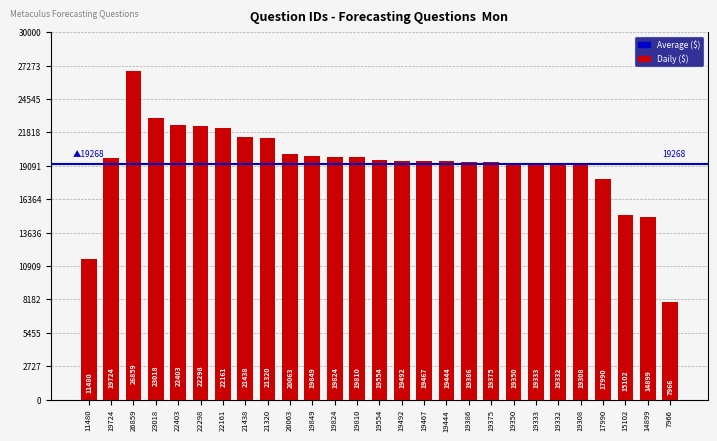

What position from the right is 19467?

12